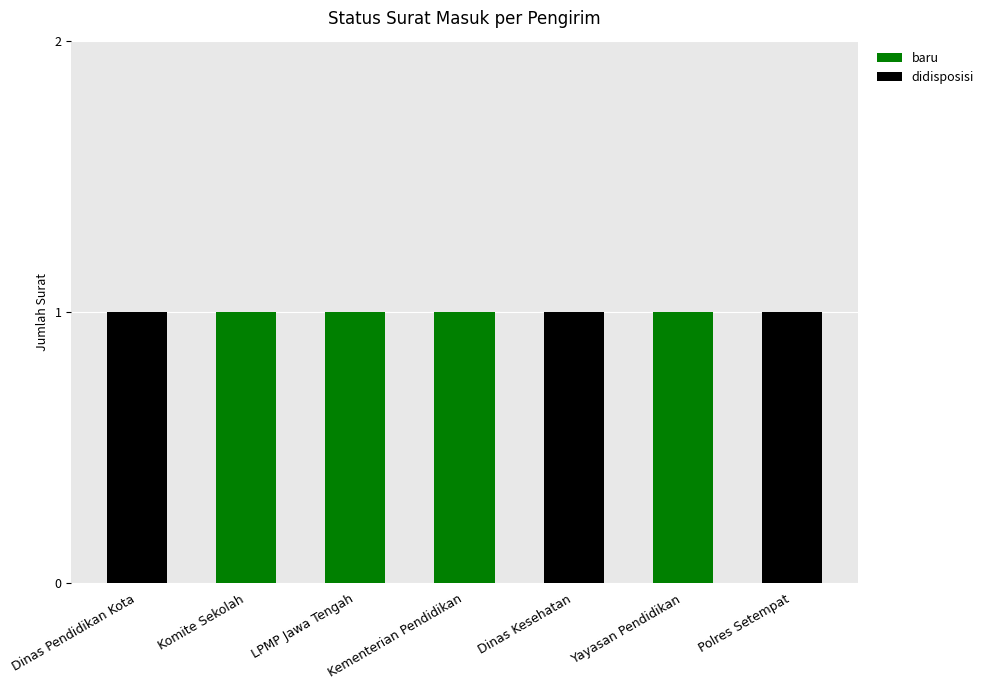

The baru series shows 0 at Polres Setempat. True or false?

True